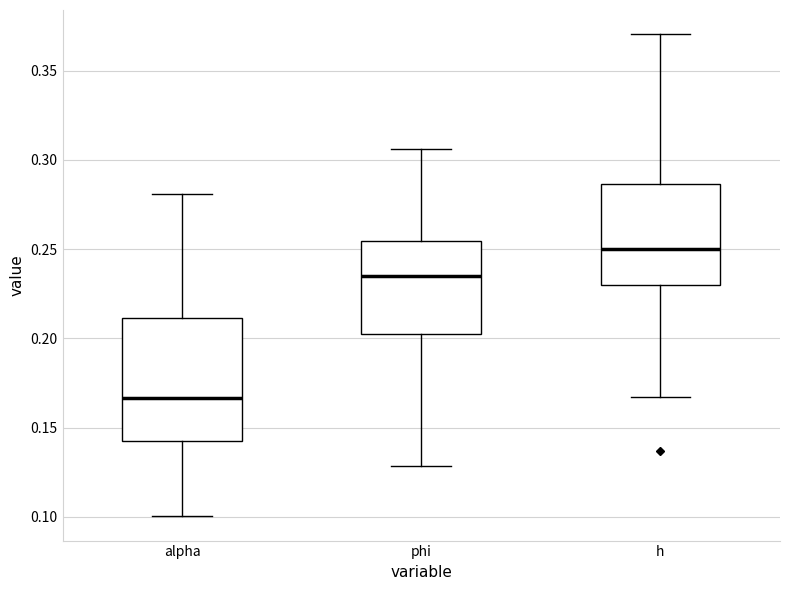

Comparing the boxes themselves (not the whiskers), which one is the tallest?

alpha